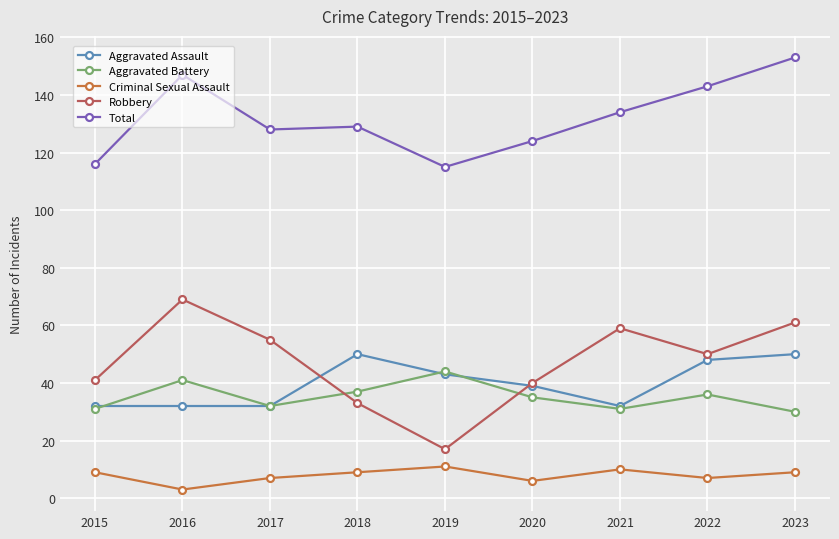

How many data points does each series have?

9